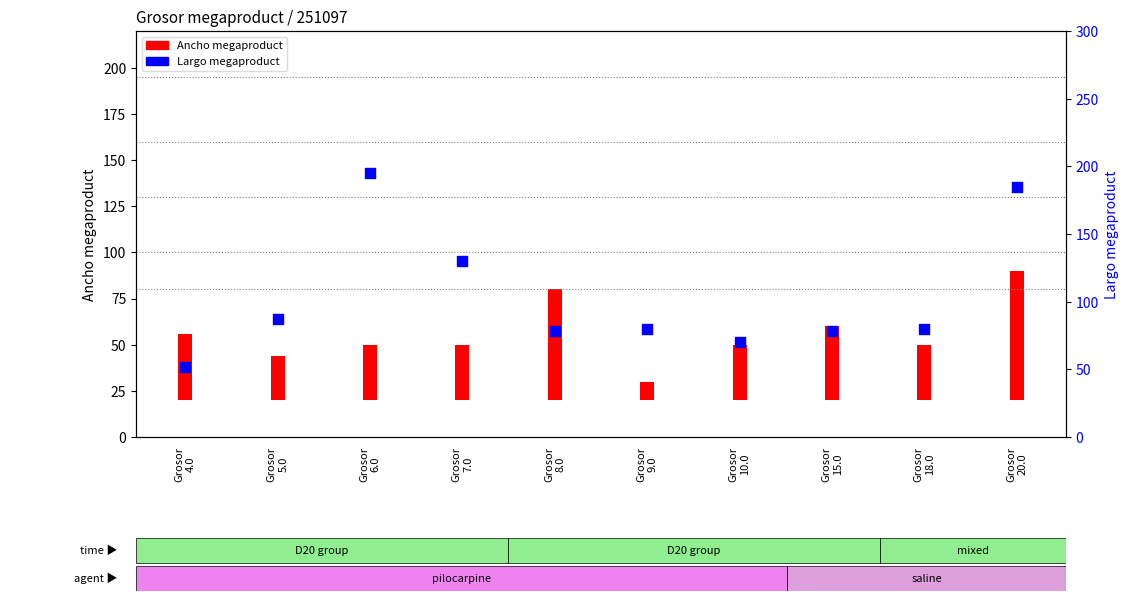

What is the change in value from Grosor
4.0 to Grosor
6.0?

+143